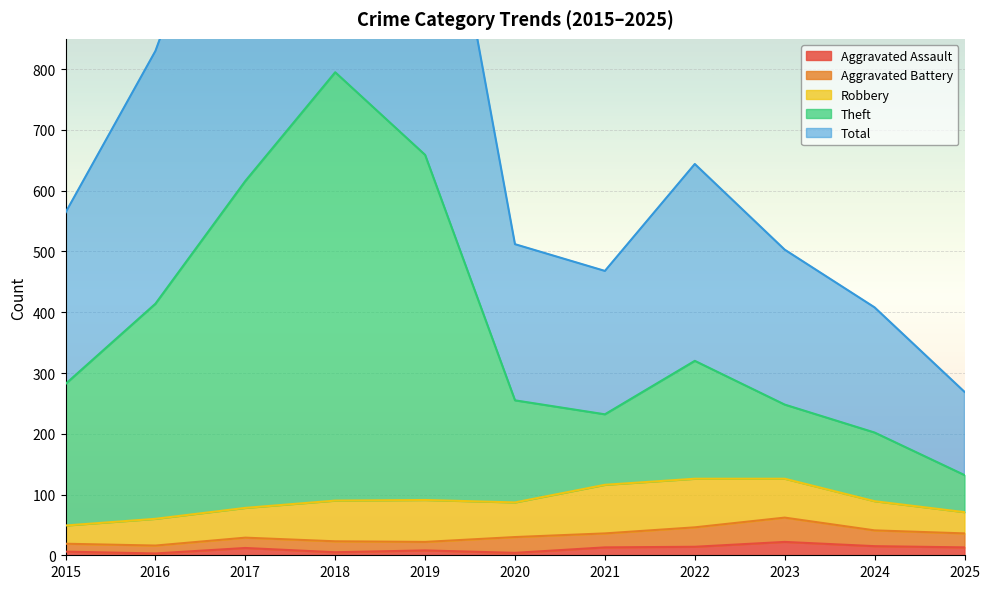

Read the Total value at 2015.

564